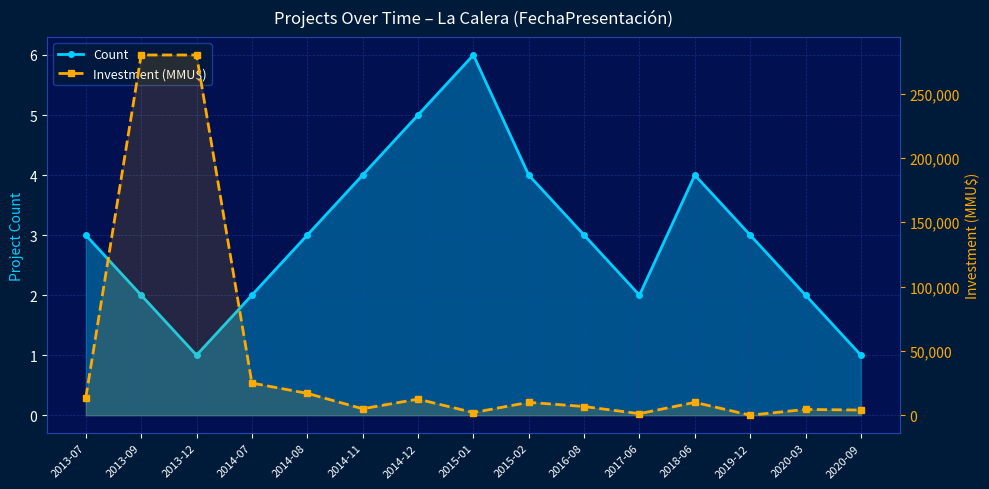

At 2015-02, list the series in order from smallest to largest.

Count, Investment (MMU$)